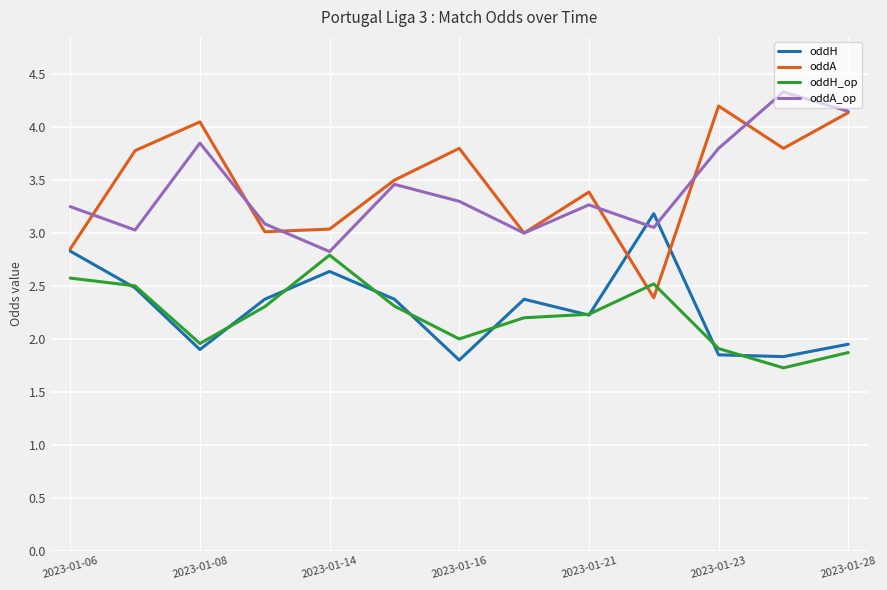

What is the minimum value shown in the chart?

1.7